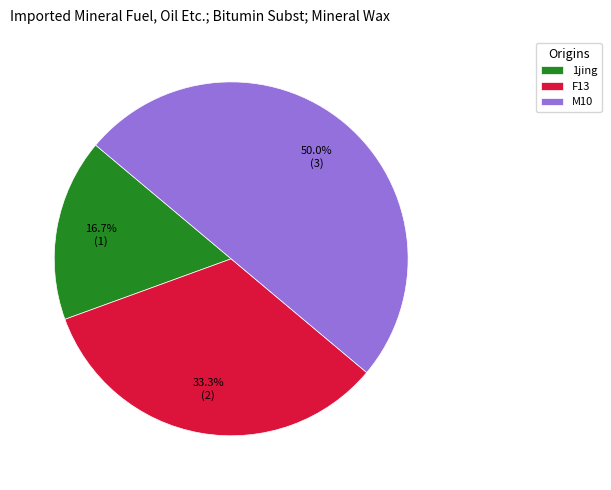

To the nearest percent, what is the average slice percentage?

33%